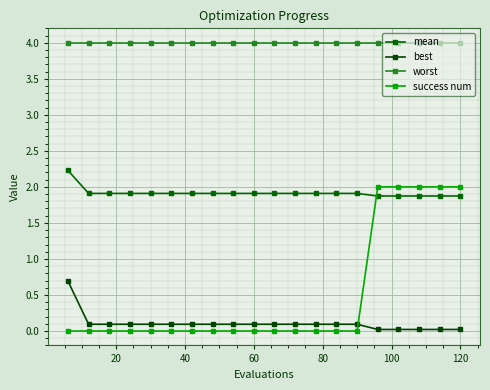

Count the number of categories in the chart.

20